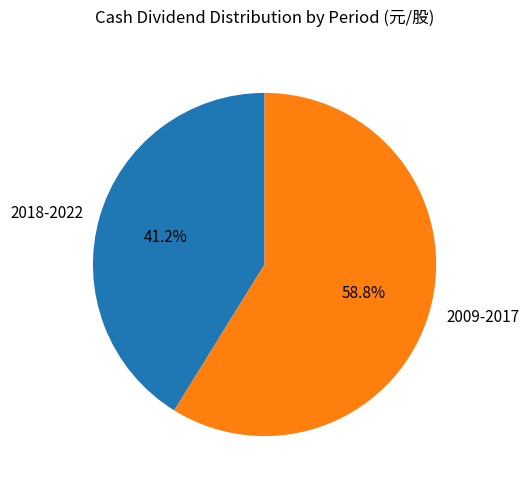

Rank the categories by value from highest to lowest.

2009-2017, 2018-2022